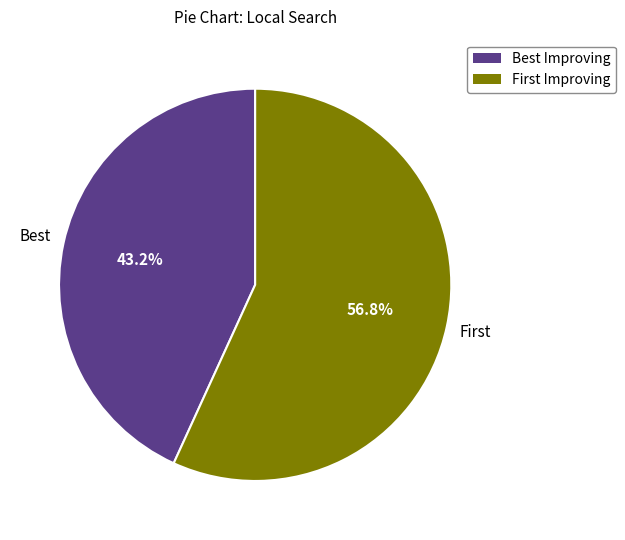

To the nearest percent, what is the average slice percentage?

50%